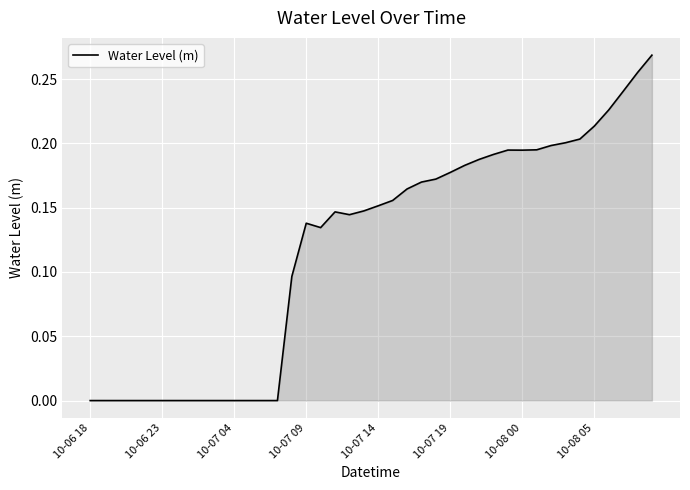

Reading right to left, what are all the values shown in this chart?

0.3	0.3	0.2	0.2	0.2	0.2	0.2	0.2	0.2	0.2	0.2	0.2	0.2	0.2	0.2	0.2	0.2	0.2	0.2	0.2	0.1	0.1	0.1	0.1	0.1	0.1	-0.0	-0.0	-0.0	-0.0	-0.0	-0.0	-0.0	-0.0	-0.0	-0.0	-0.0	-0.0	-0.0	-0.0